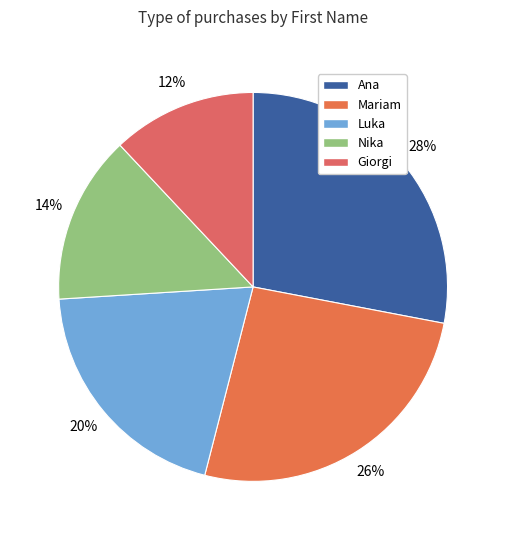

To the nearest percent, what percentage of the pie is Luka?

20%